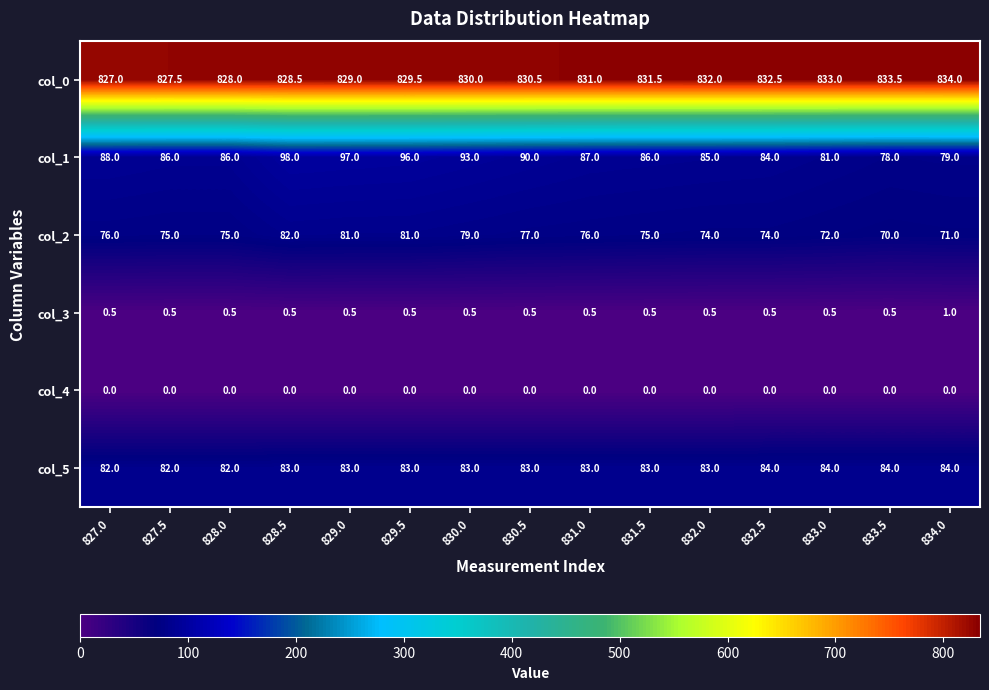

Which series has the largest total across all categories?

col_0